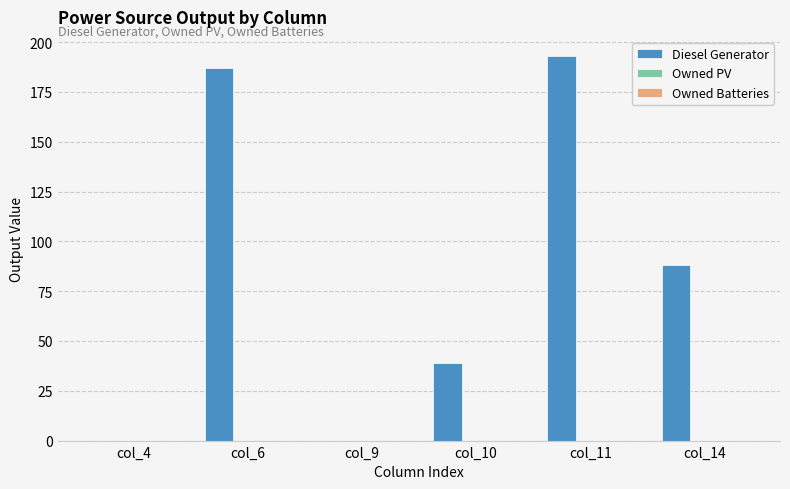

Approximately how many times larger is the value at col_14 compared to col_6?

0.5